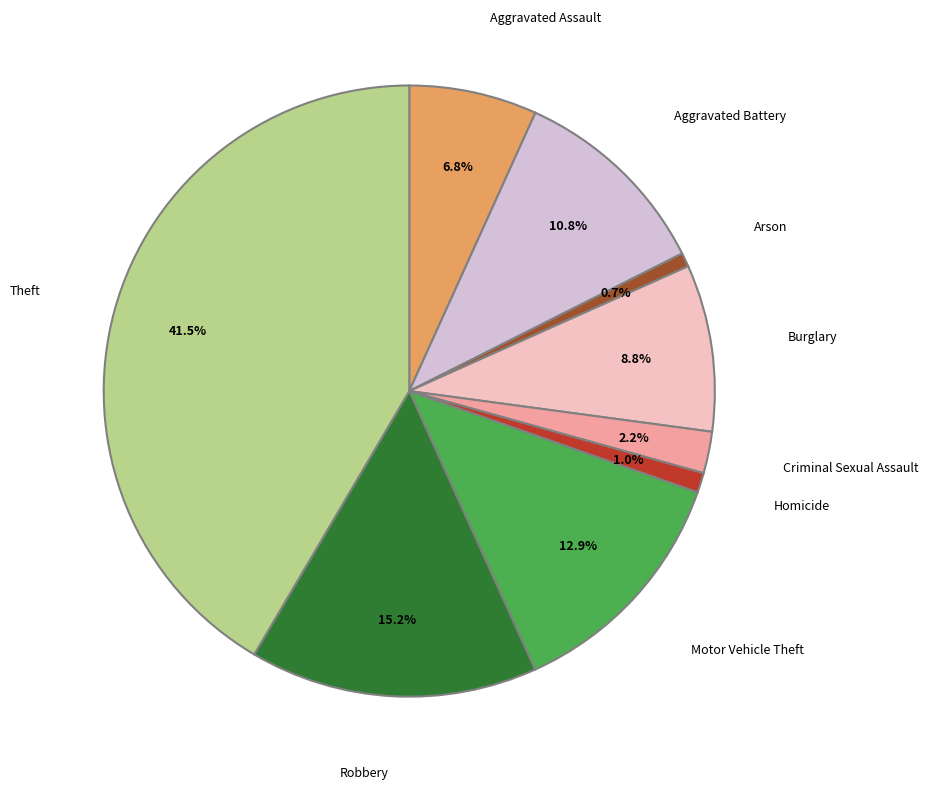

Combined, do Robbery and Theft account for over 50%?

Yes